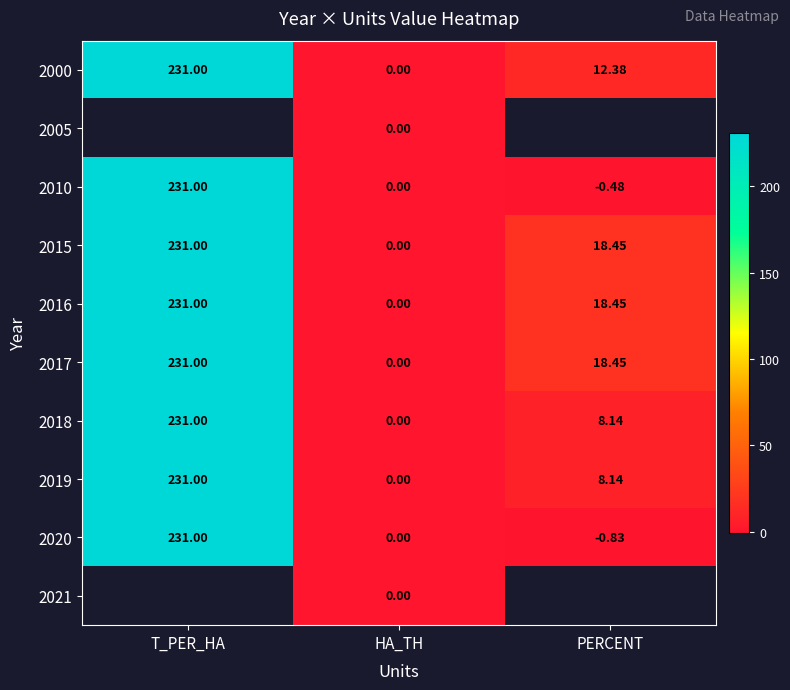

At which label does 2020 first exceed 0?

T_PER_HA